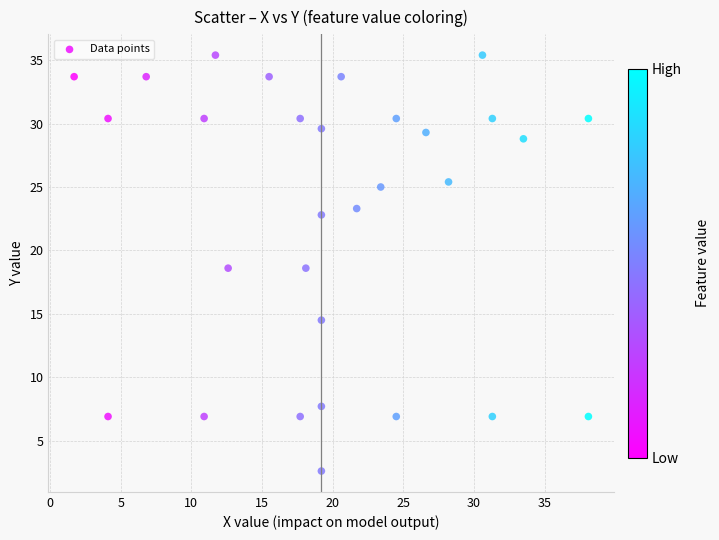

What is the range of Y values (max minus min)?

32.8